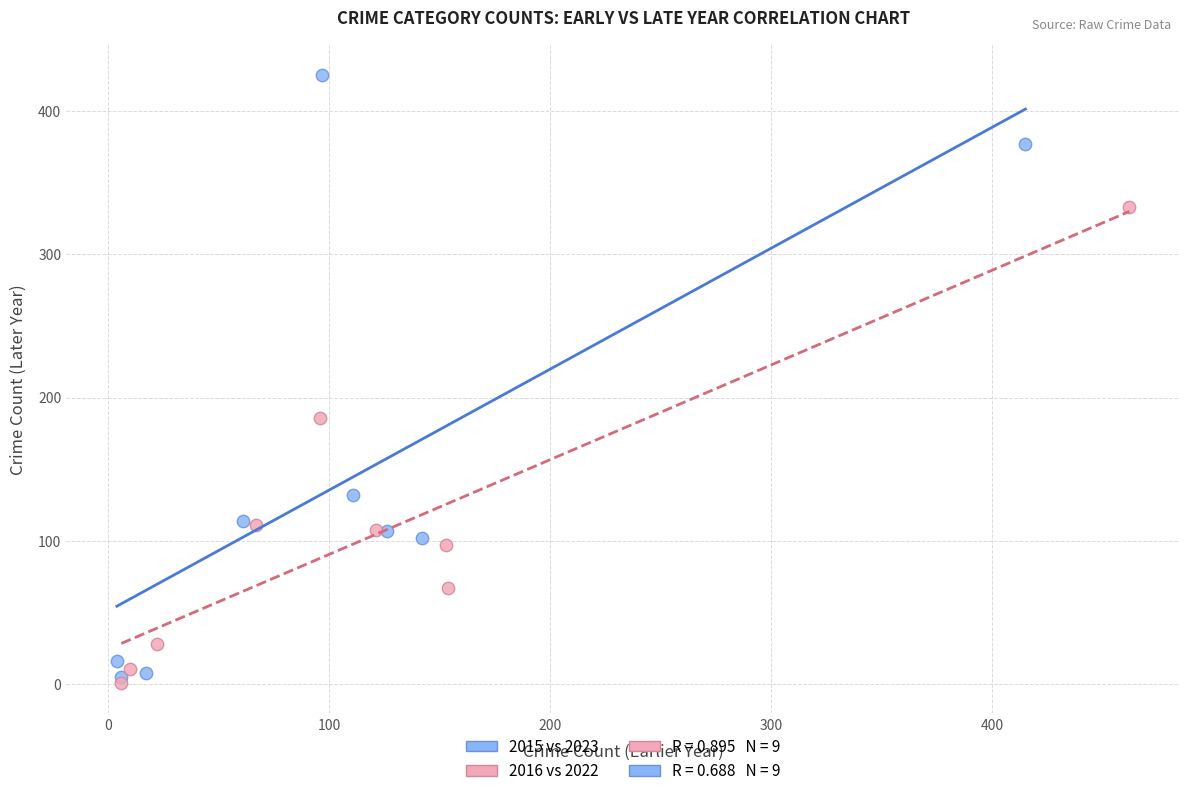

Which series contains the lowest Y value?

2016 vs 2022